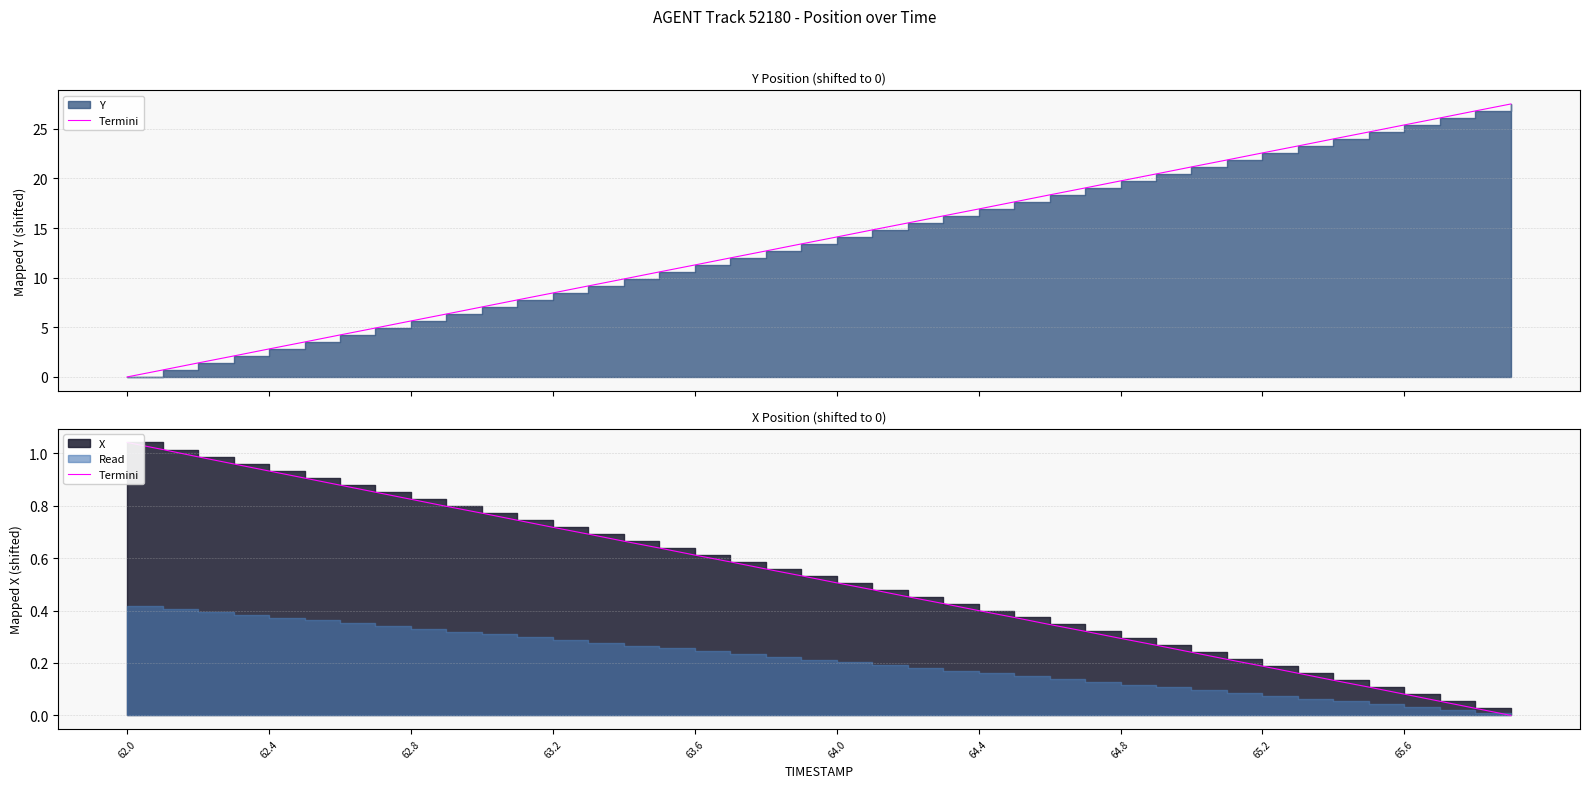

What position from the right is 64.0?

20